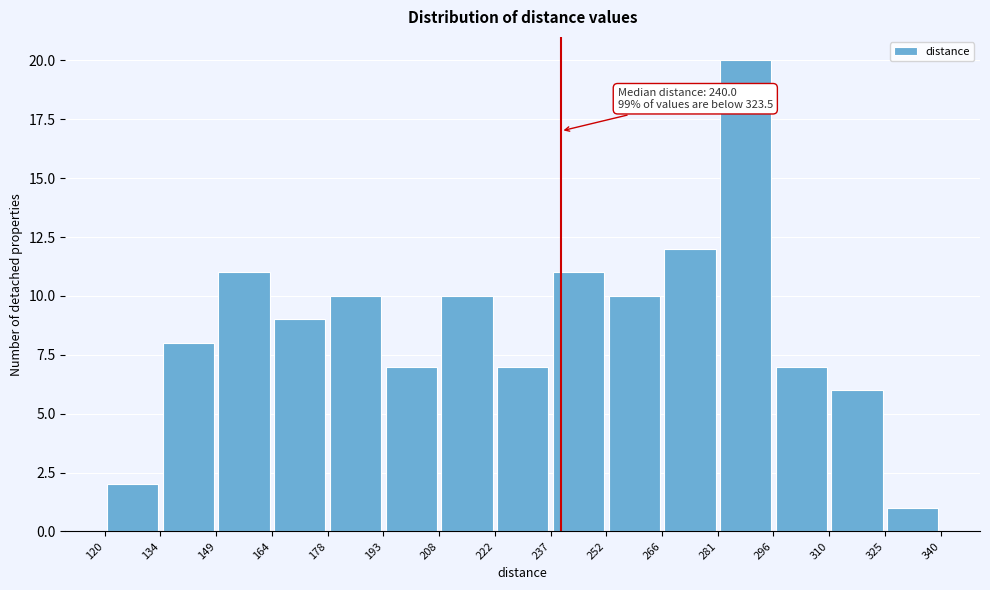

Over which range of the x-axis is the bar tallest?

281 to 296